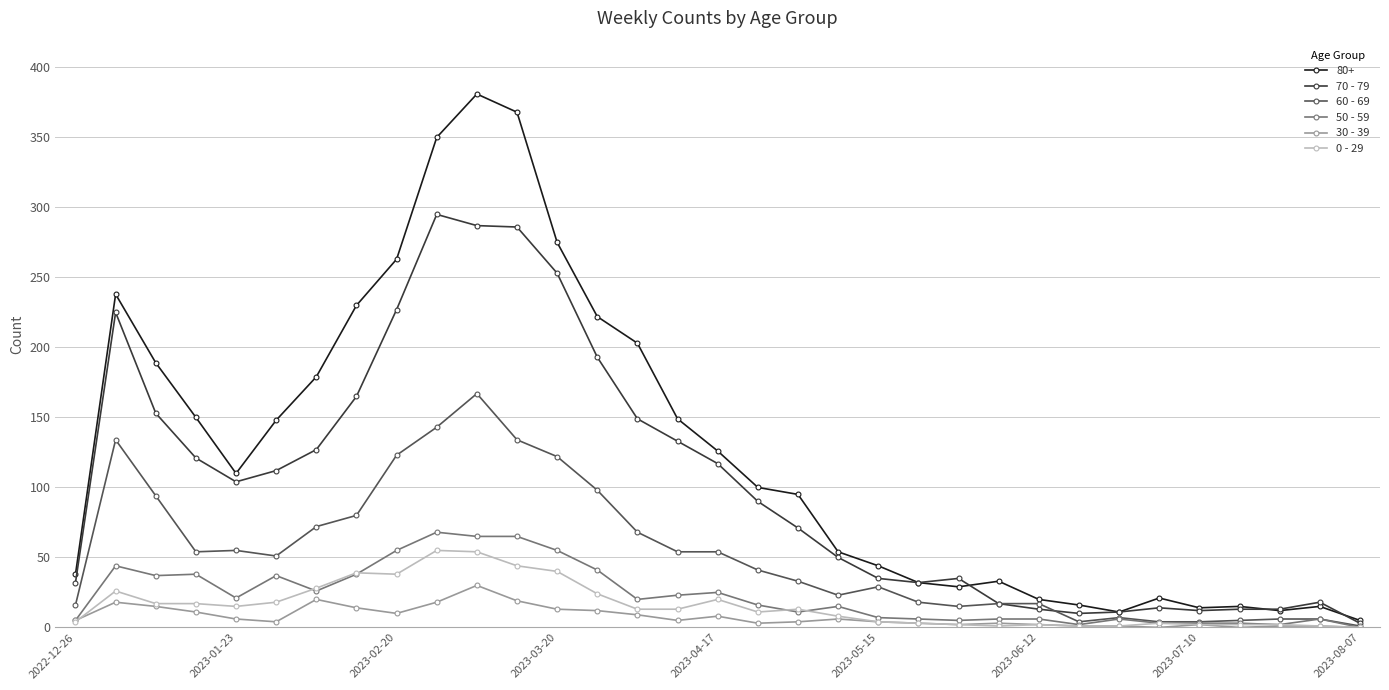

What is the difference between the maximum and minimum values in the 30 - 39 series?

30